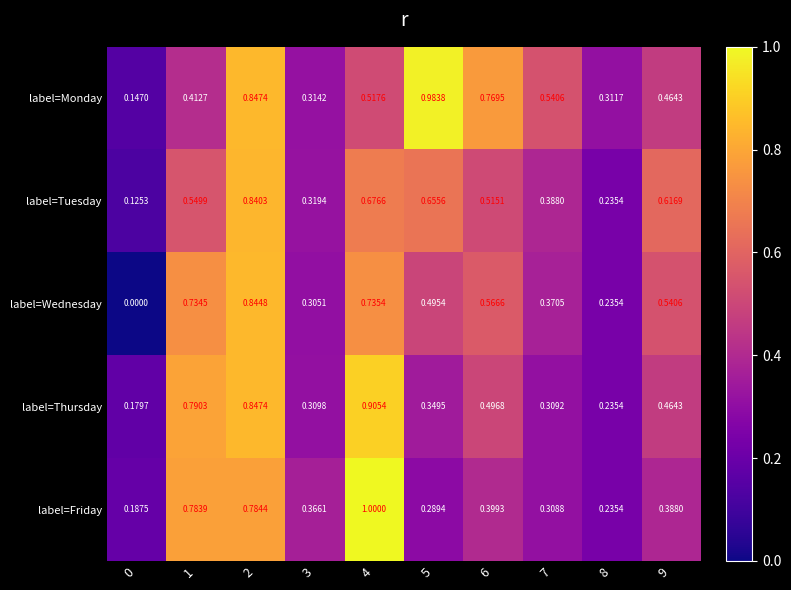

Which series has the widest spread of values?

label=Wednesday